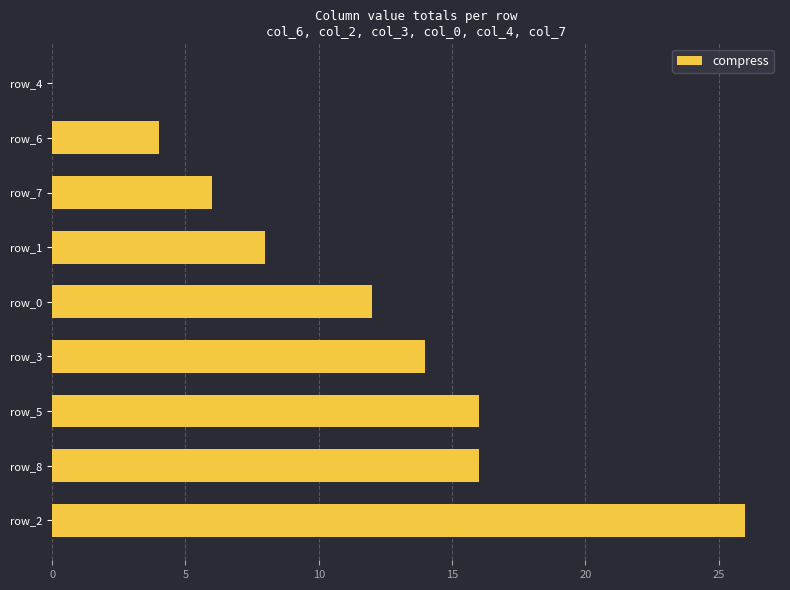

What is the change in value from row_3 to row_4?

-14